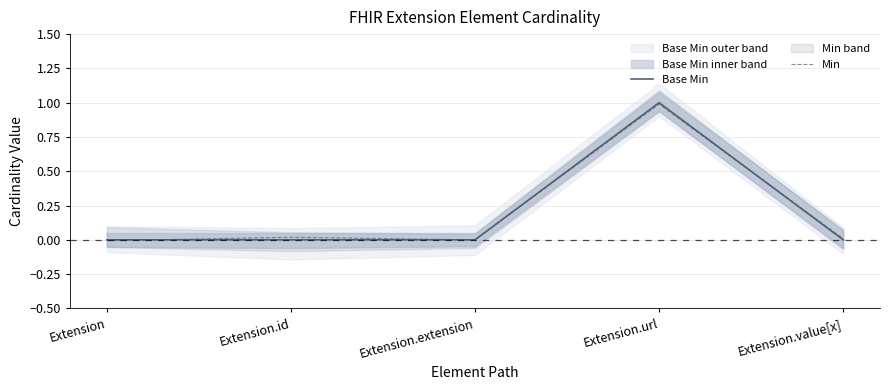

What is the maximum value for Base Min?

1.0